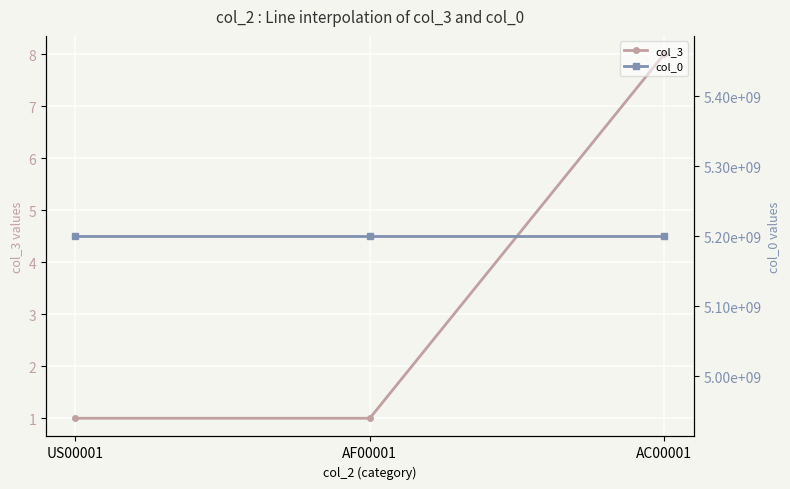

What is the average value of the col_3 series?

3